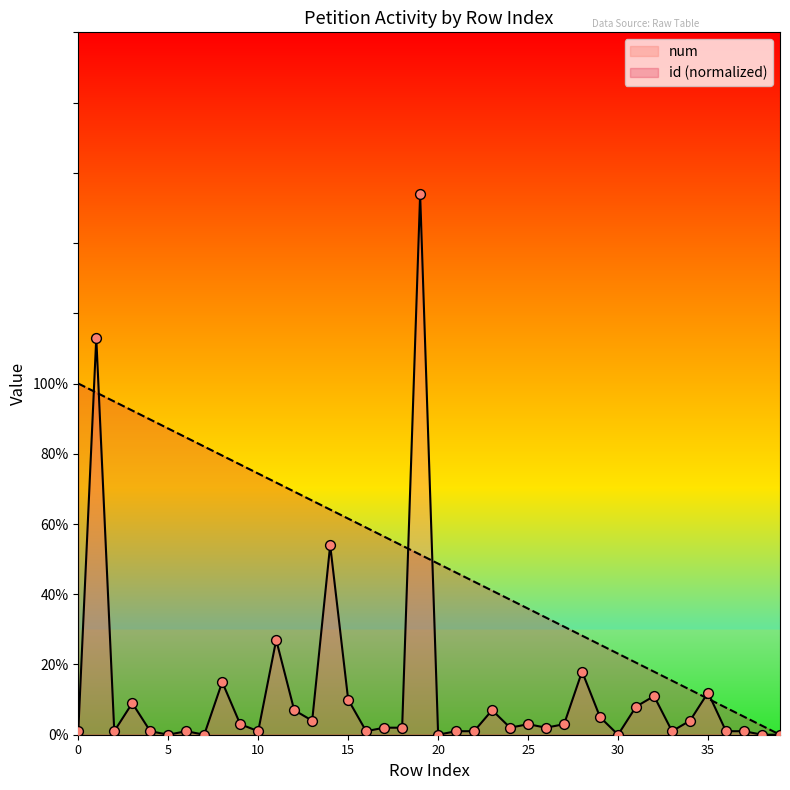

At how many categories does at least one series exceed 91?

5